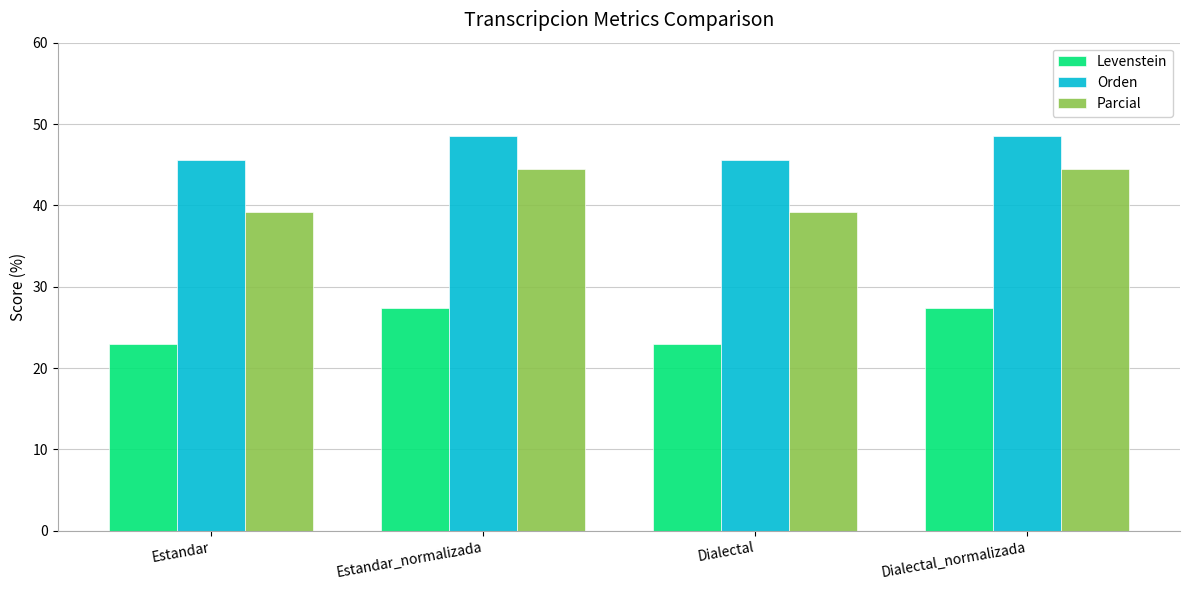

What is the value of the Orden bar at the 2nd from the left?

48.5